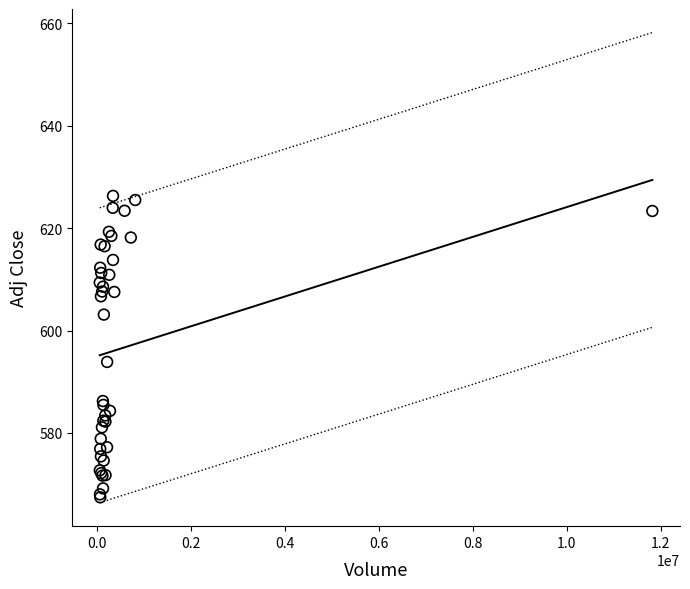

What Y value in the scatter plot is closest to 596?

593.9